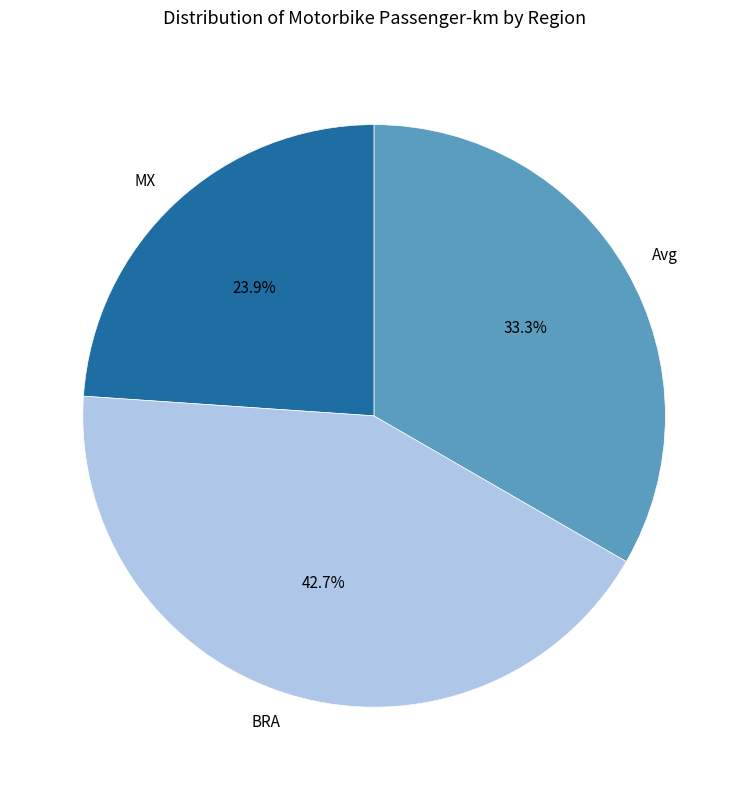

Which category has the biggest portion of the pie?

BRA